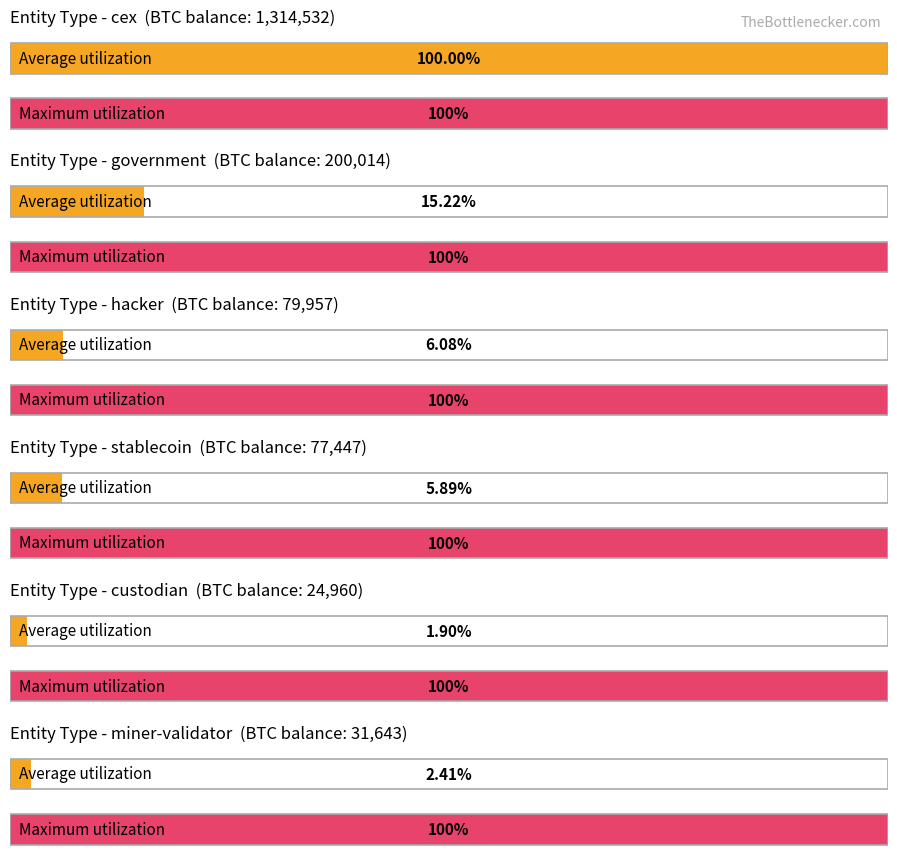

How many bars are there in each group?

2